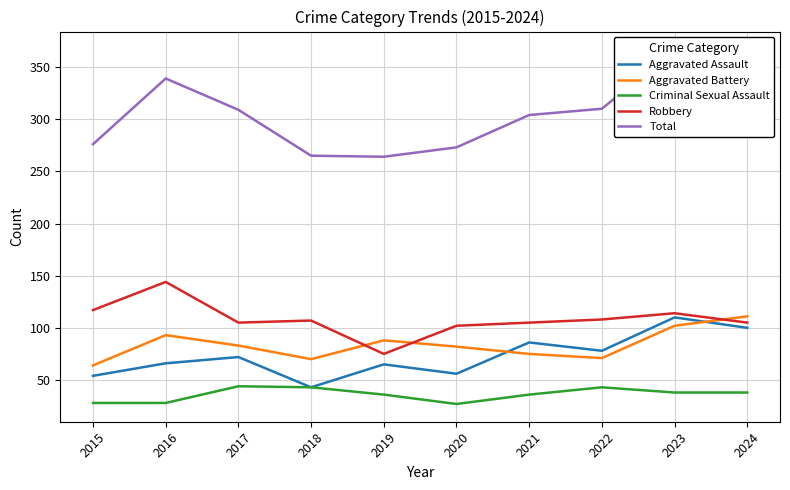

What is the highest value of the Aggravated Battery series?

111